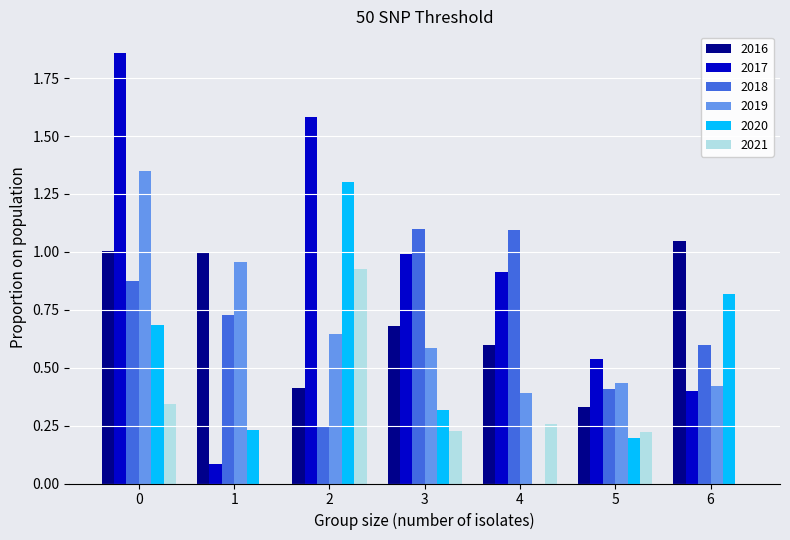

Is the value of 2018 at 3 greater than the value of 2020 at 1?

Yes